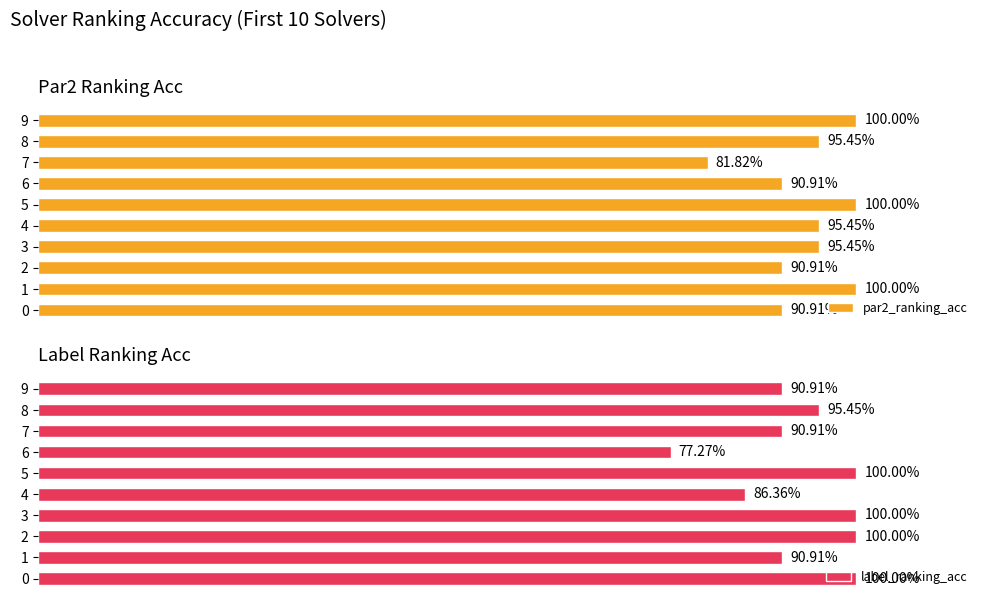

At how many categories does at least one series exceed 0?

10